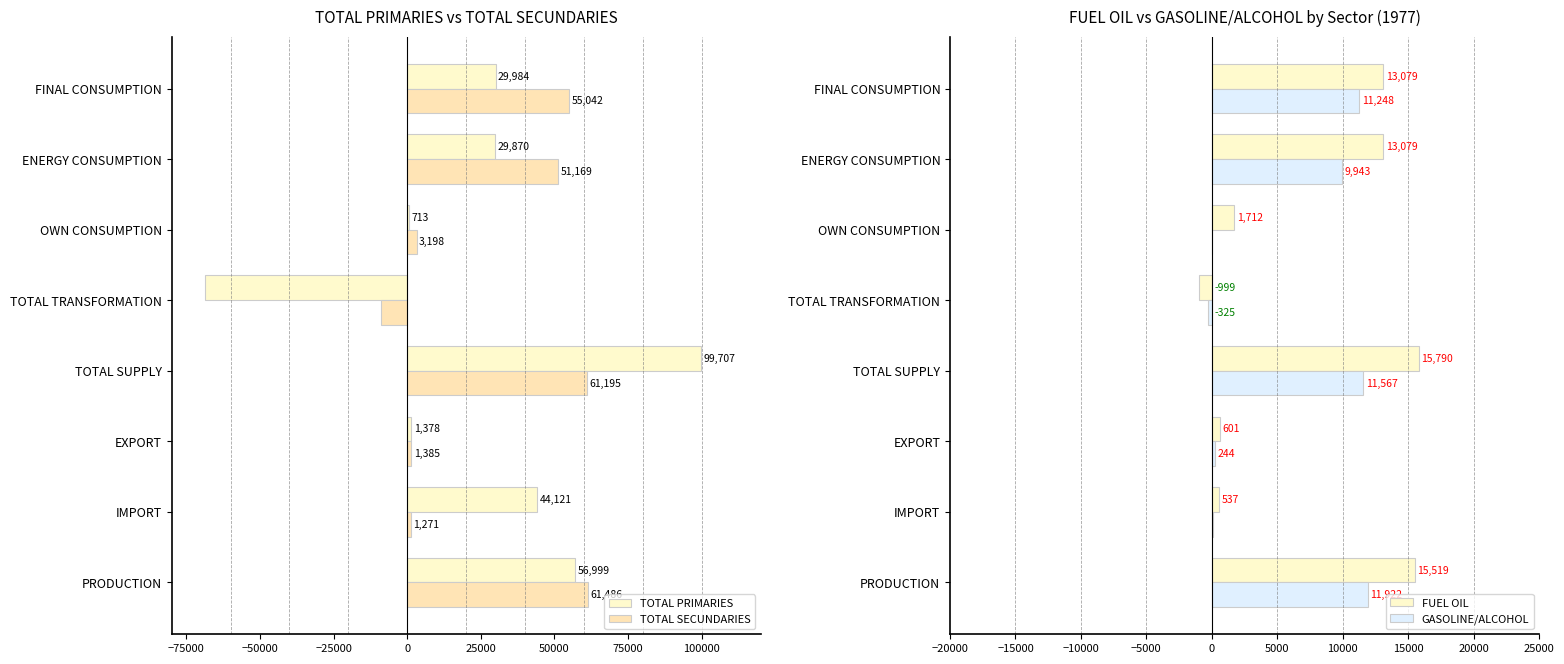

Where is TOTAL PRIMARIES nearest to the value 15533?

EXPORT